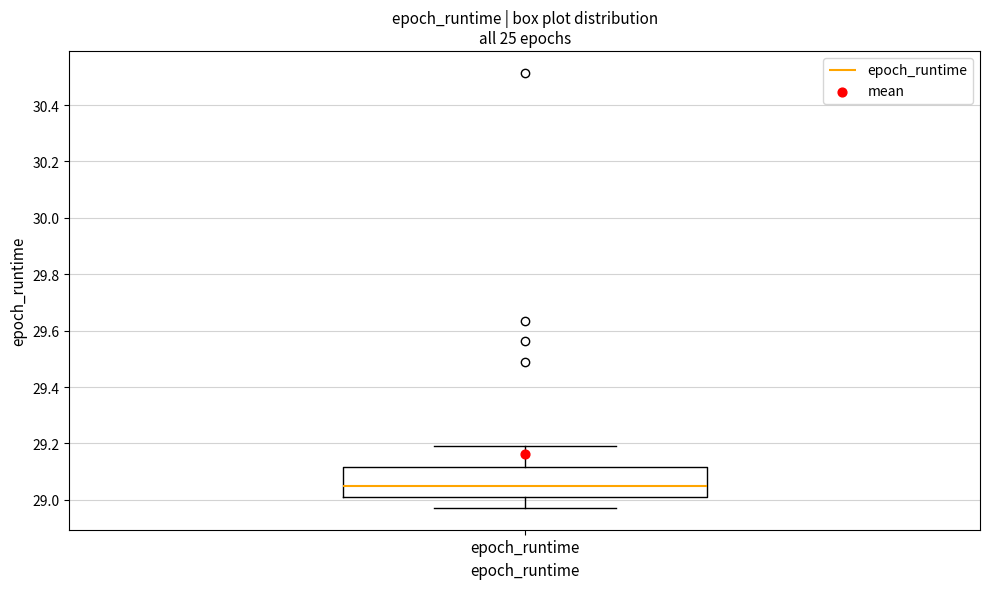

Transcribe this box plot: give where the median line is, the range the box spans, and where the two whiskers end, as read against the y-axis. The values are not printed on the chart, so give them approximately, as read against the axis.

median 29.04, box 29.02 to 29.12, whiskers 28.98 to 29.18